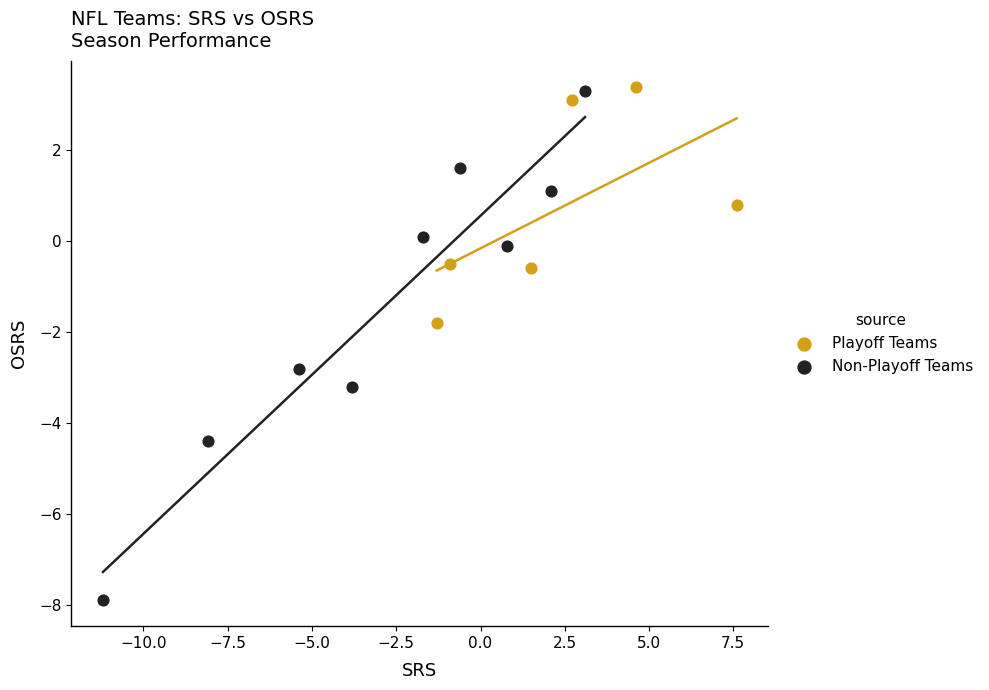

Which series contains the highest Y value?

Playoff Teams